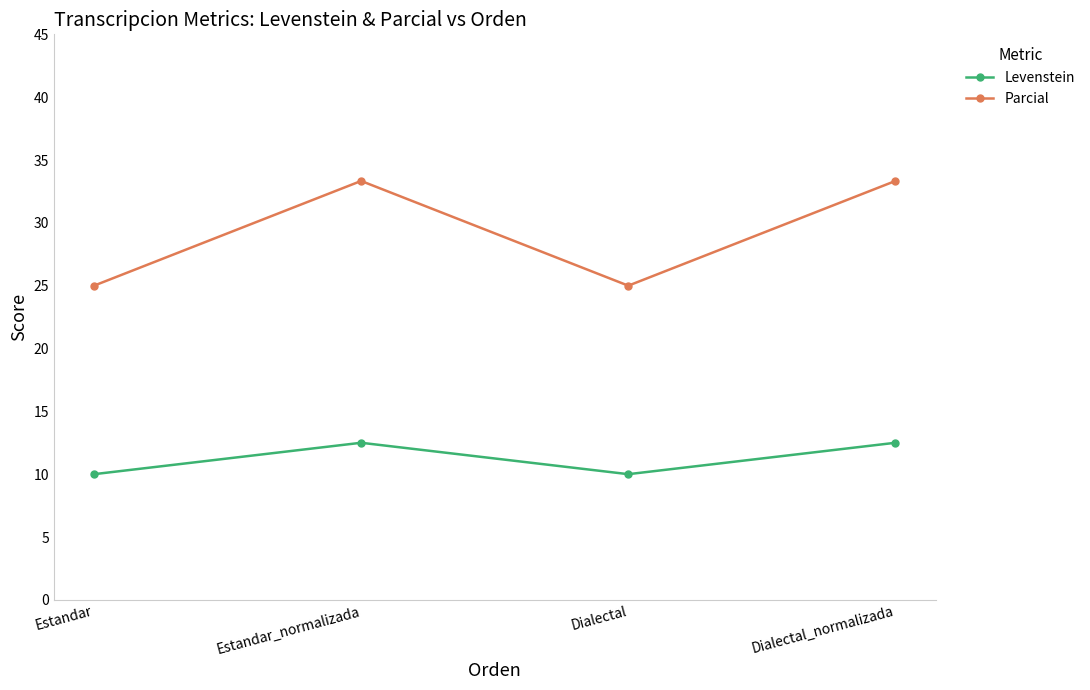

Where is the first local minimum for Levenstein?

Dialectal